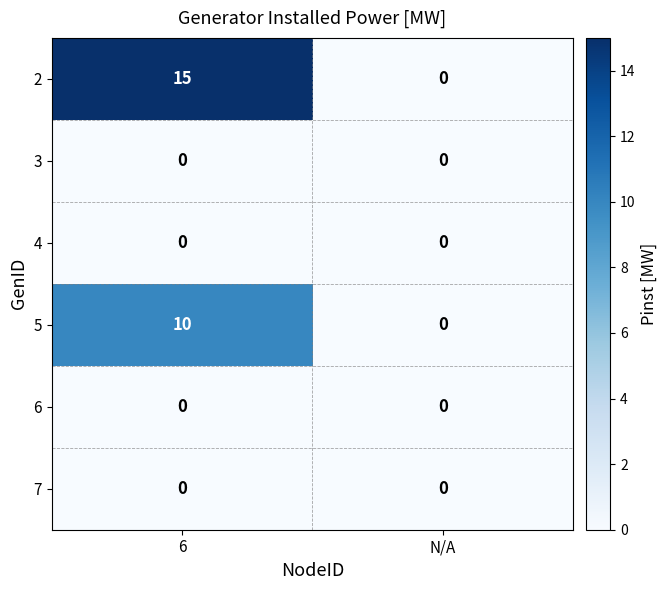

What is the total value across all series at 6?

25